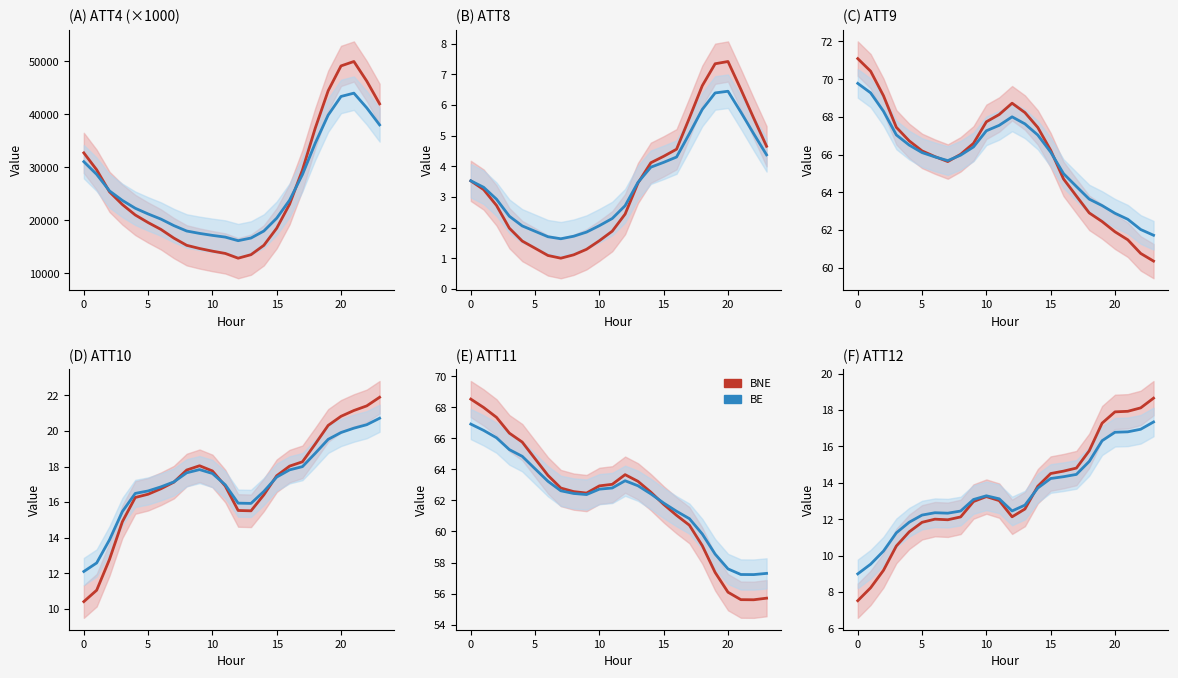

What is the difference between the highest and lowest values at 18?

0.6